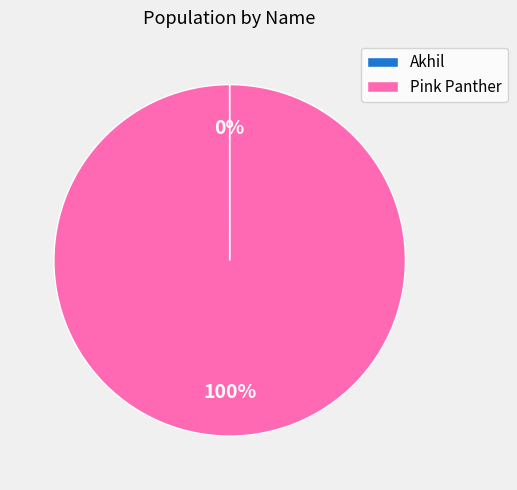

True or false: Pink Panther accounts for 92% of the total.

False